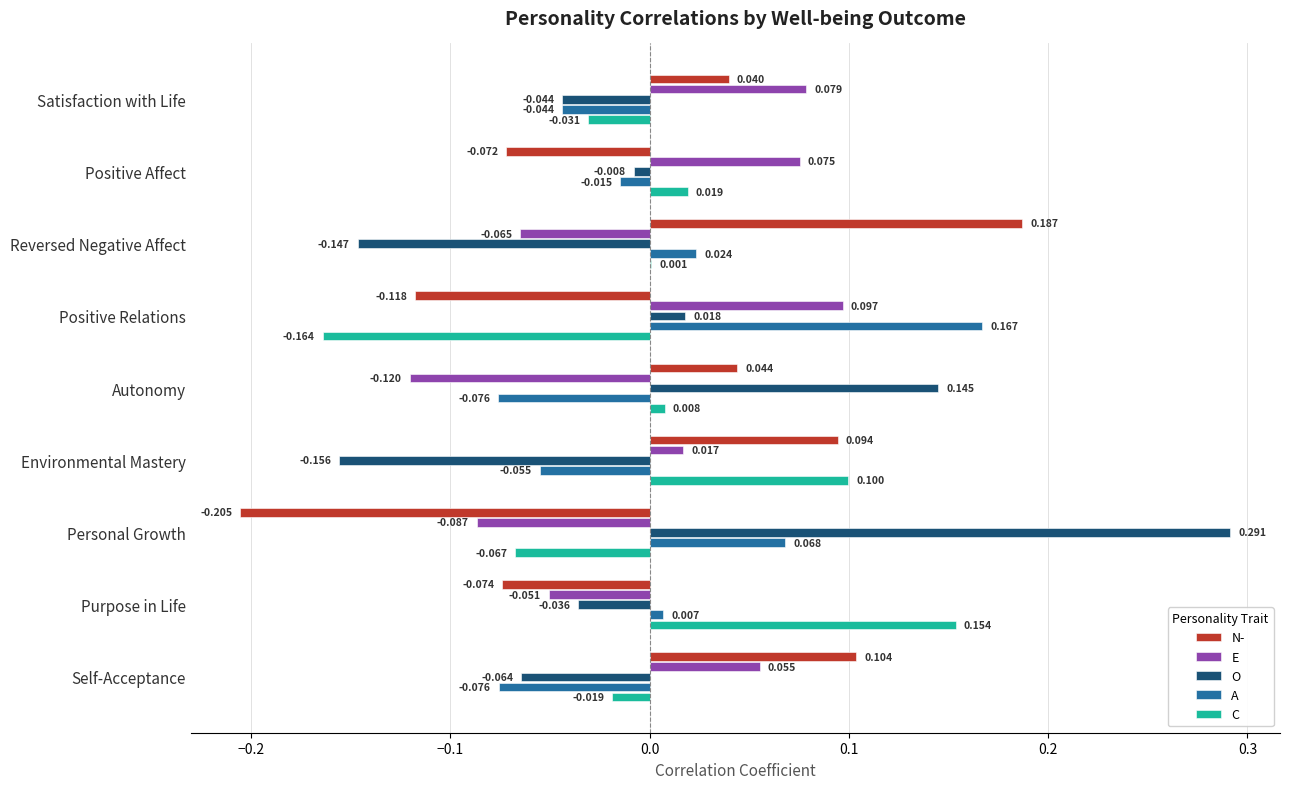

Which series changed the most between Positive Relations and Self-Acceptance?

A